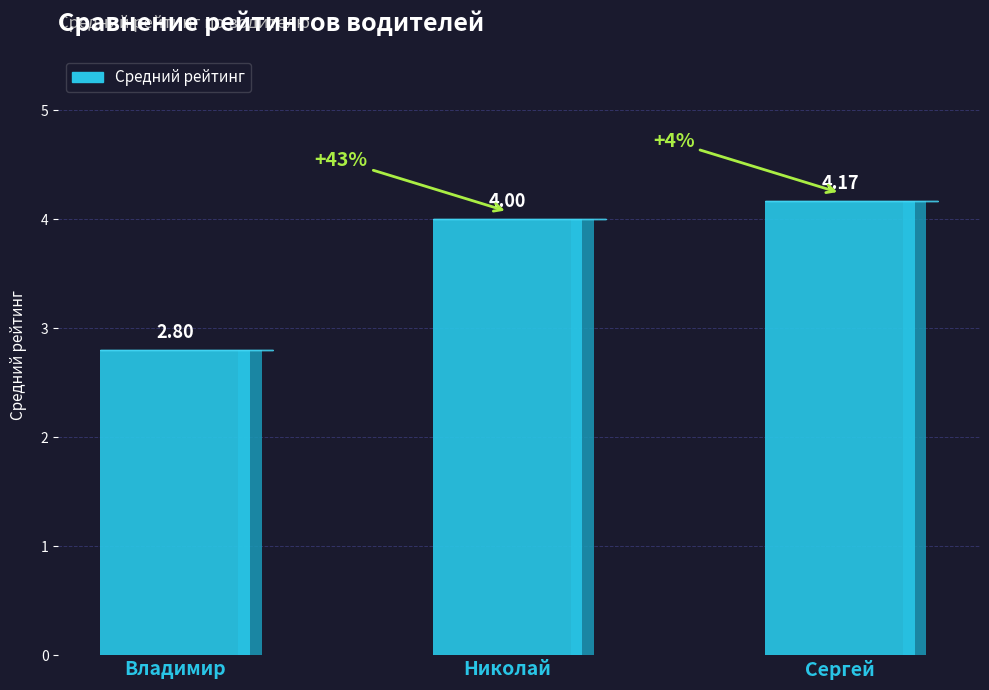

Where is the data nearest to the value 3?

Владимир